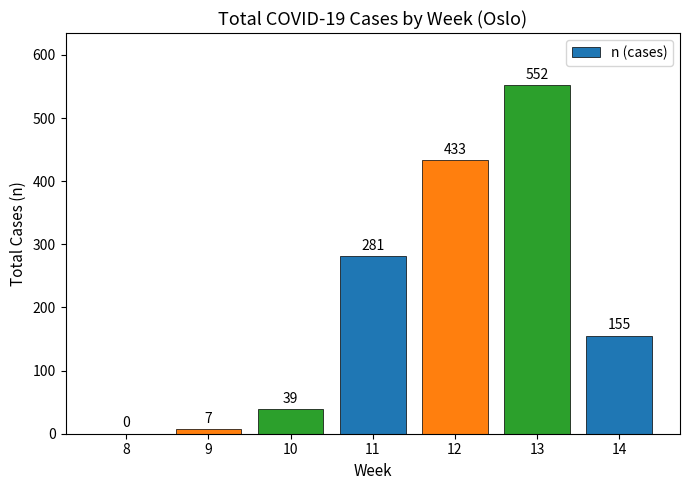

Is it true that the value at 11 is 472?

False